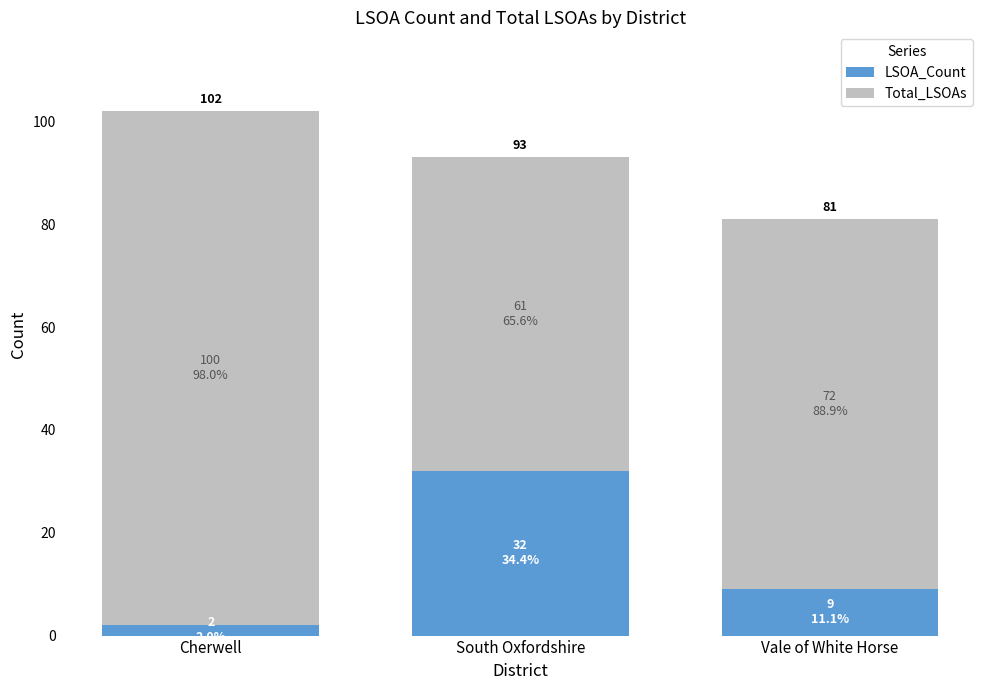

Between Cherwell and South Oxfordshire, which series saw the biggest shift?

Total_LSOAs